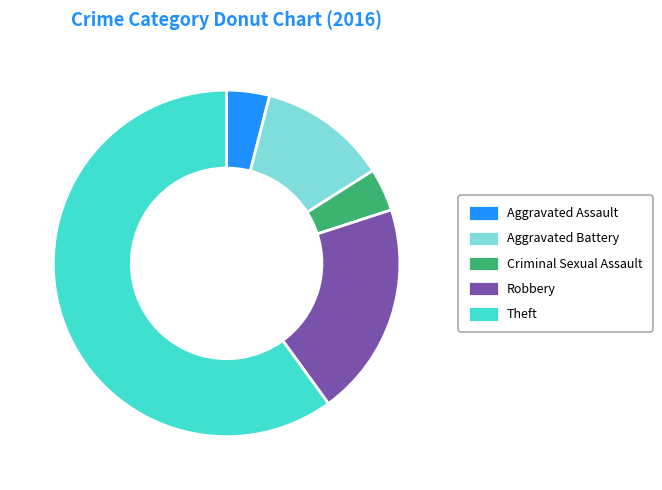

What is the ratio of the value at Robbery to the value at Aggravated Assault?

5.0